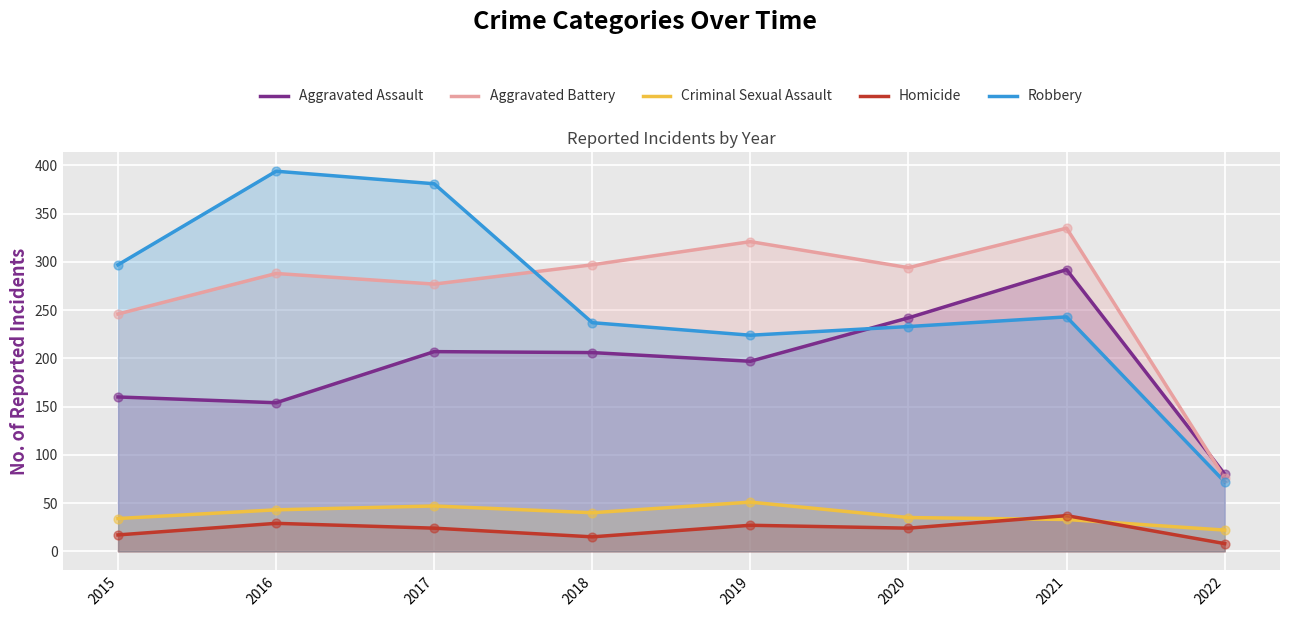

What is the total value across all series at 2022?

258